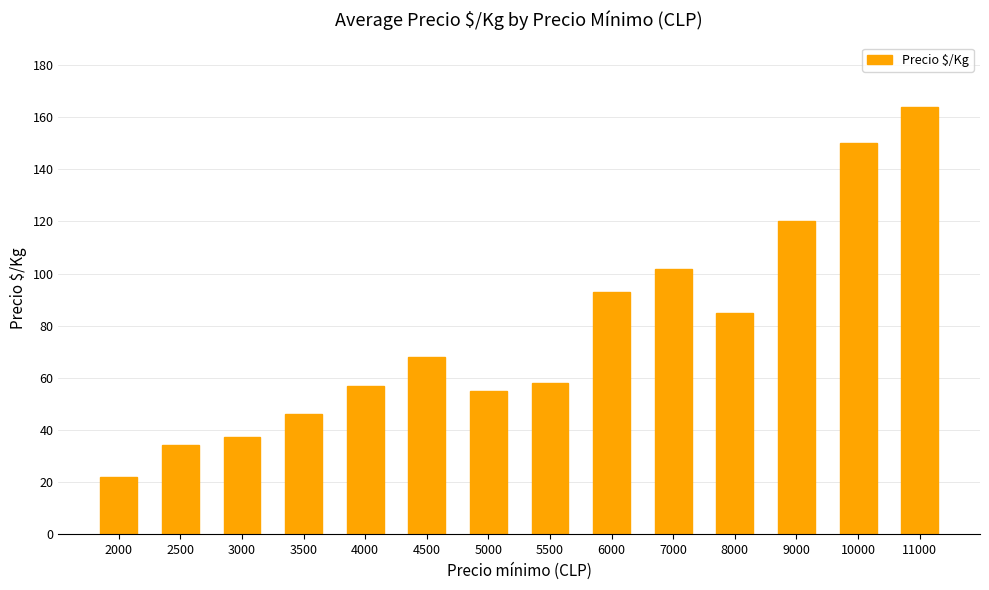

Does the chart contain any negative values?

No